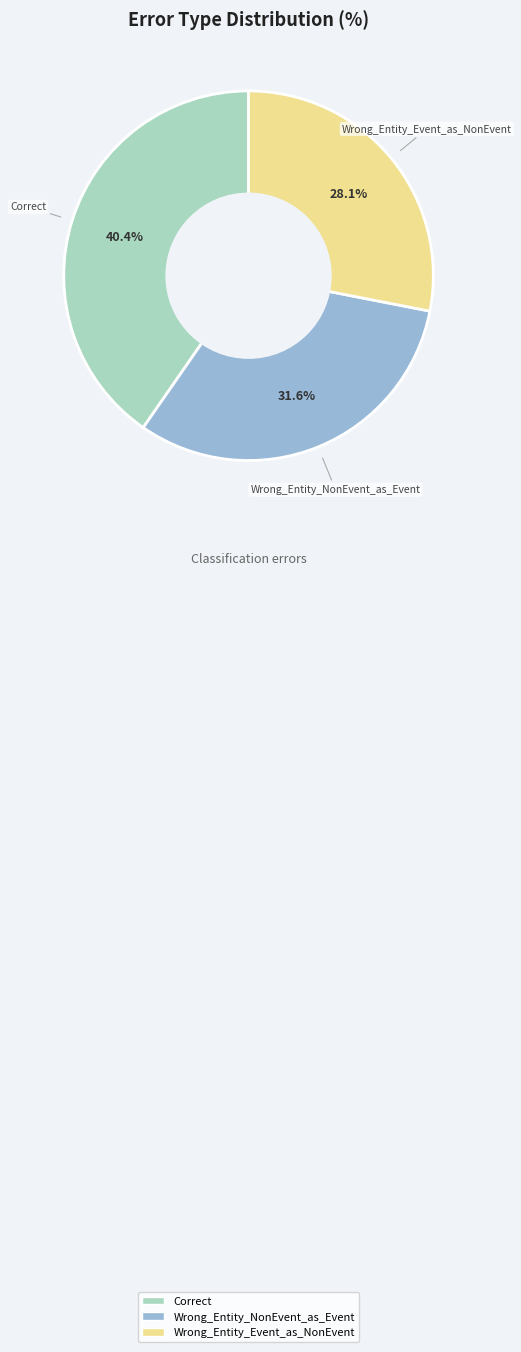

What is the total percentage of Wrong_Entity_NonEvent_as_Event and Wrong_Entity_Event_as_NonEvent?

59.6%